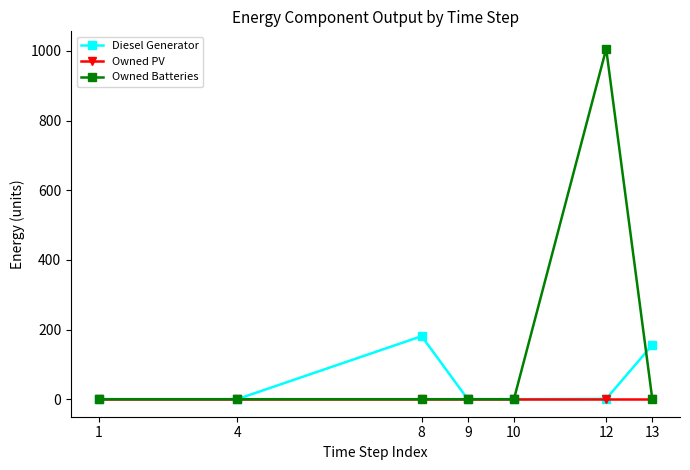

Is it true that Owned PV equals 0 at 12?

True